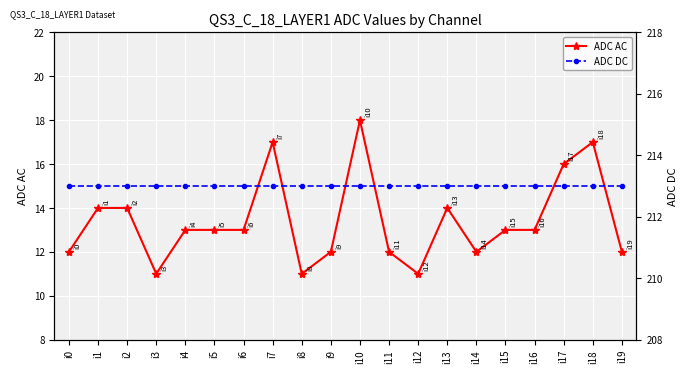

At which label does ADC DC reach its peak?

i0